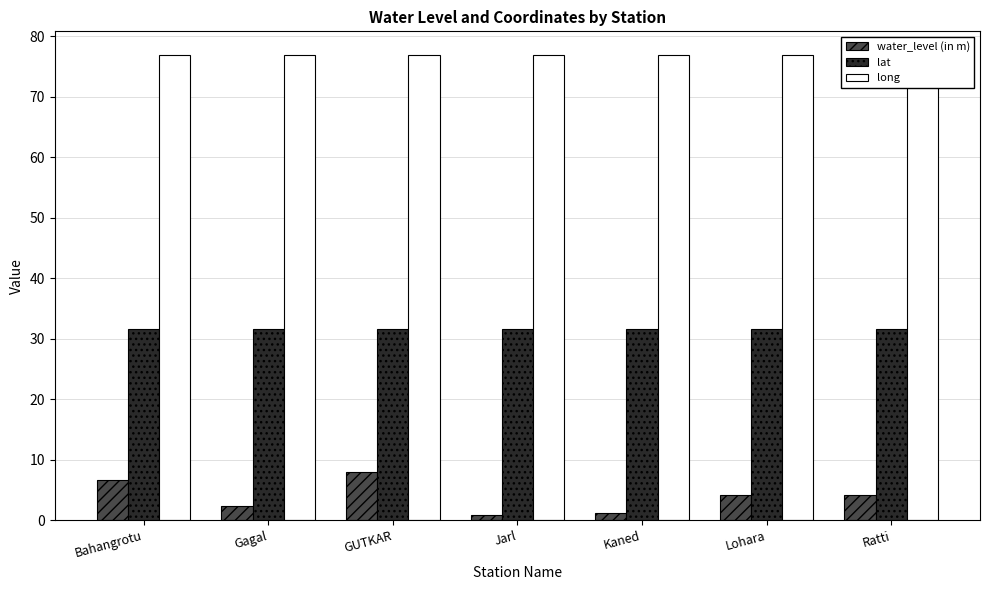

Which series has the widest spread of values?

water_level (in m)